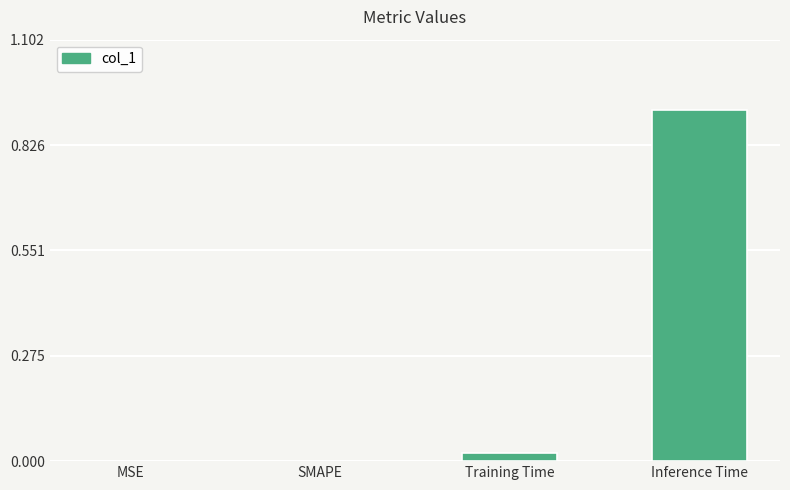

Which has a higher value, SMAPE or Training Time?

Training Time